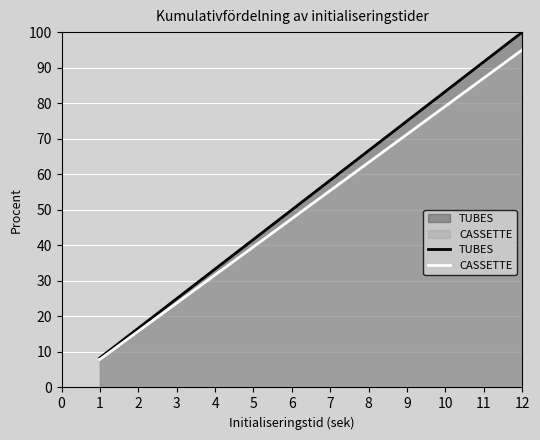

The TUBES series shows 30.6 at 5. True or false?

False